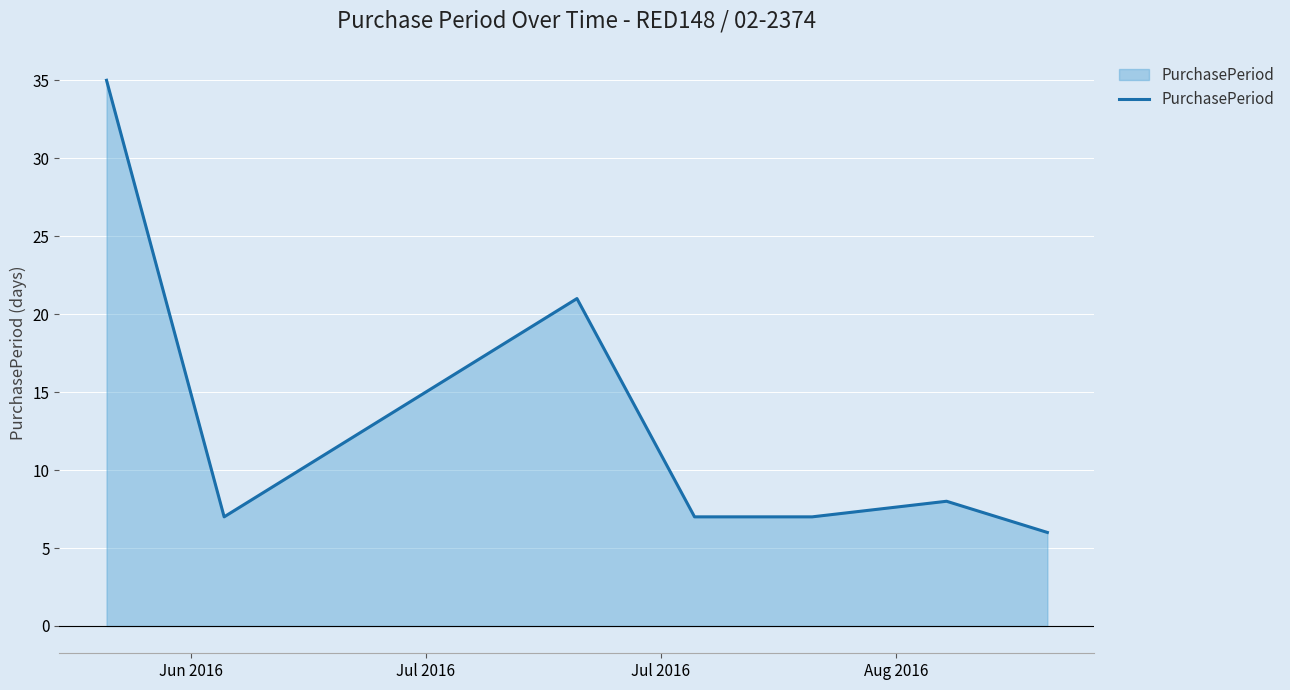

What is the maximum value shown in the chart?

35